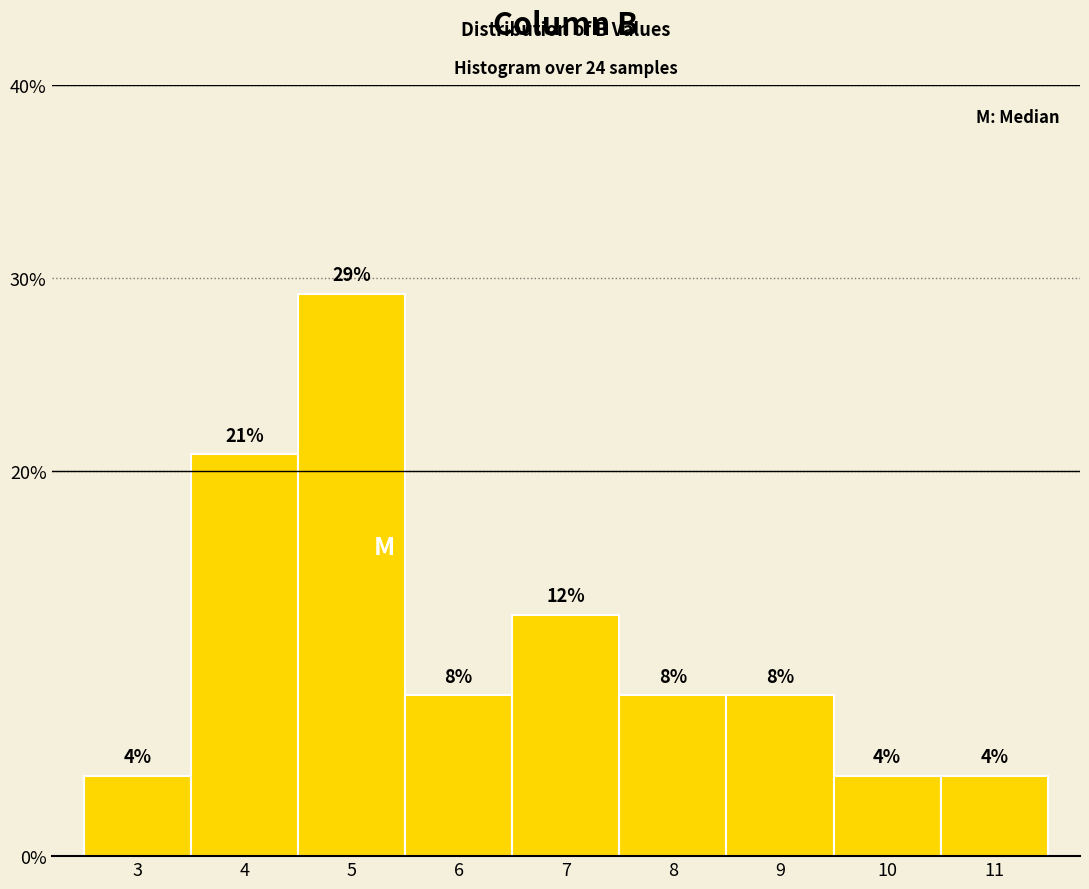

Does the chart contain any negative values?

No